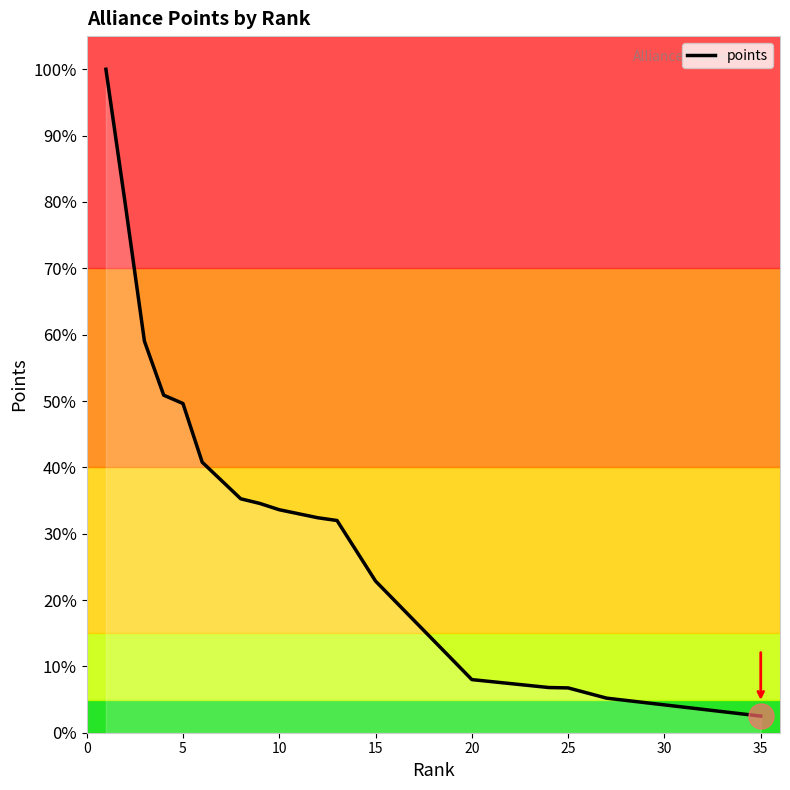

What is the greatest value displayed?

100.0